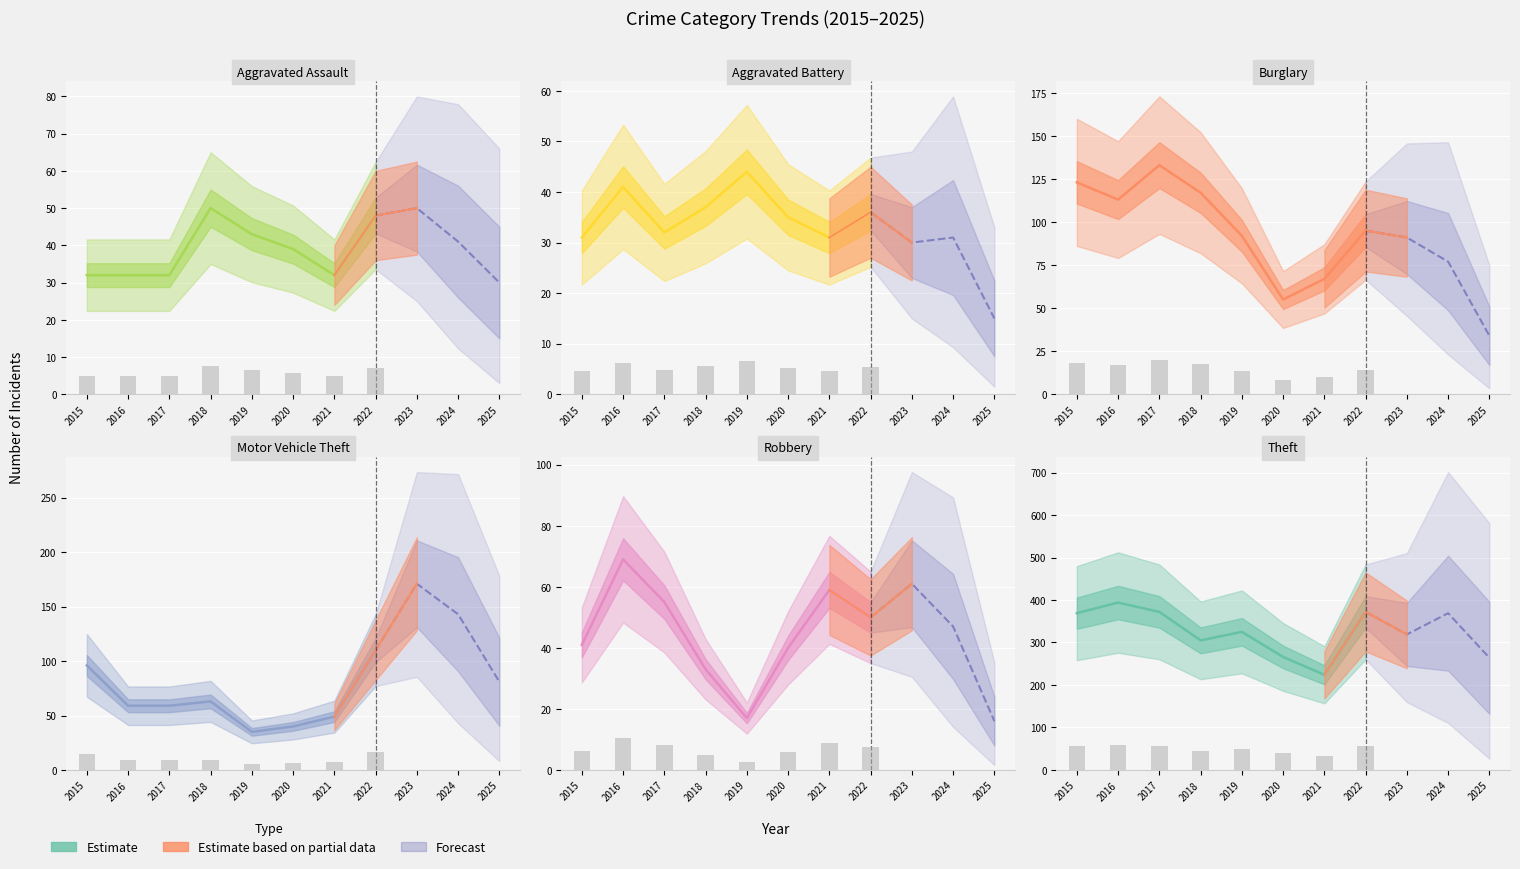

What is the spread (max minus min) of values at 2023?

289